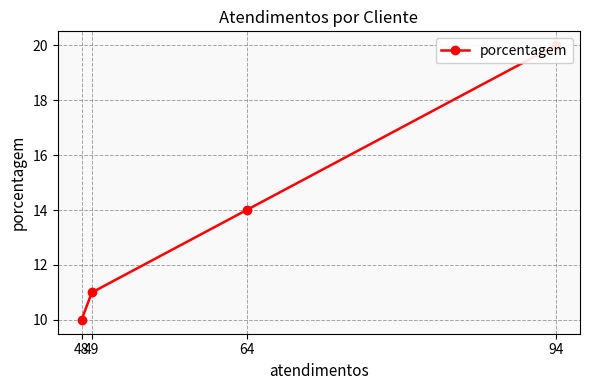

Reading left to right, what are all the values shown in this chart?

94=20	64=14	49=11	48=10